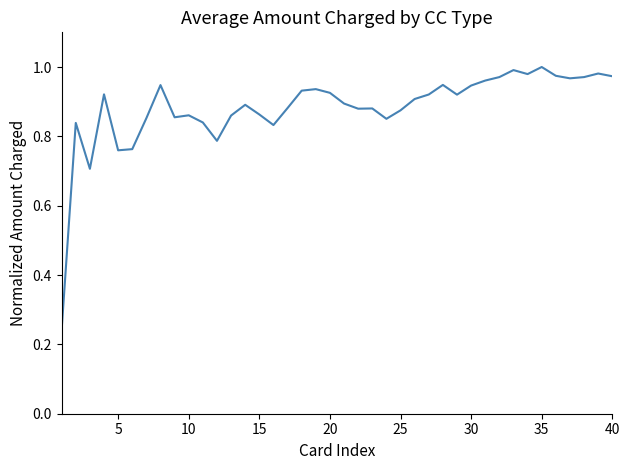

Reading left to right, transcribe all the data shown in this chart.

0.2	0.8	0.7	0.9	0.8	0.8	0.9	0.9	0.9	0.9	0.8	0.8	0.9	0.9	0.9	0.8	0.9	0.9	0.9	0.9	0.9	0.9	0.9	0.9	0.9	0.9	0.9	0.9	0.9	0.9	1.0	1.0	1.0	1.0	1.0	1.0	1.0	1.0	1.0	1.0